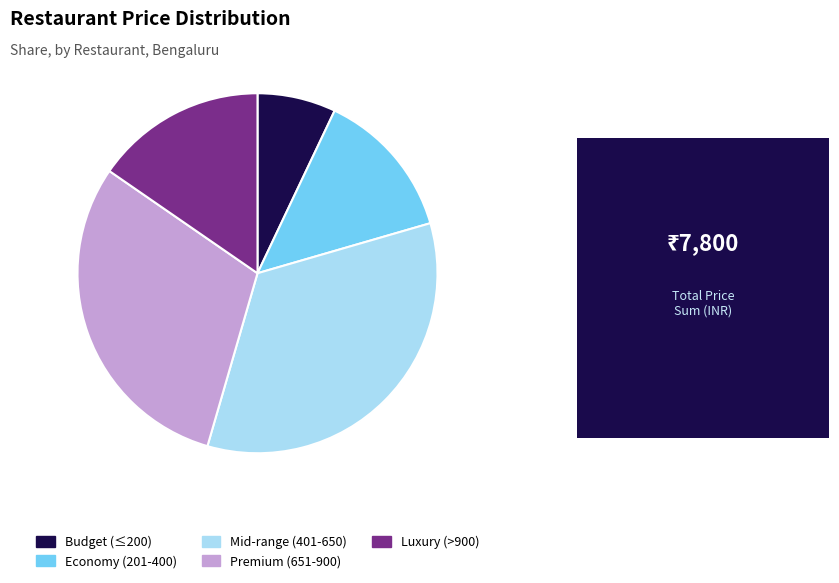

Combined, do Premium (651-900) and Luxury (>900) account for over 50%?

No